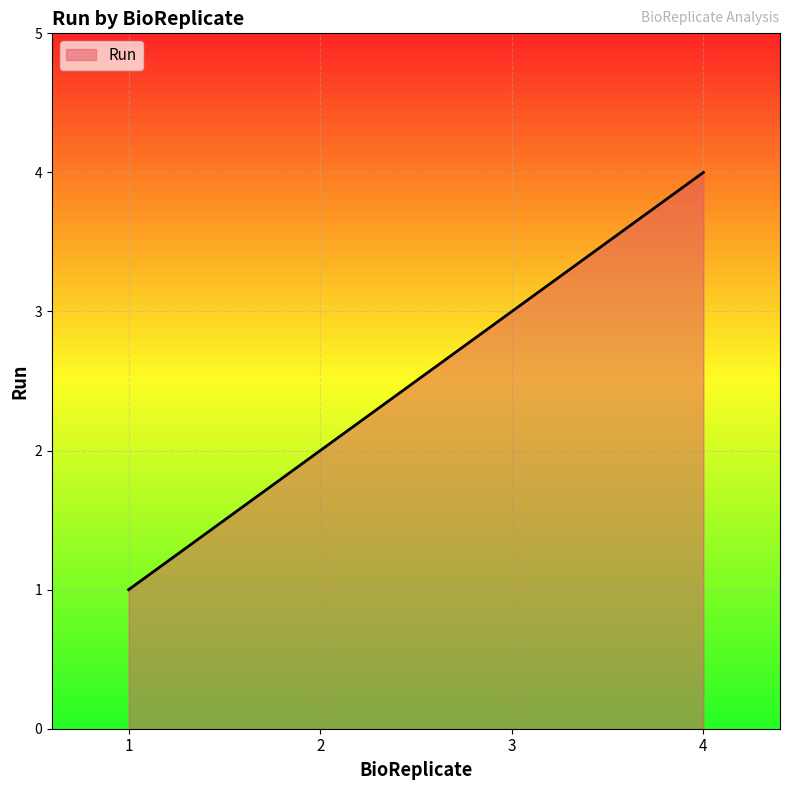

Does the chart have visible grid lines?

Yes